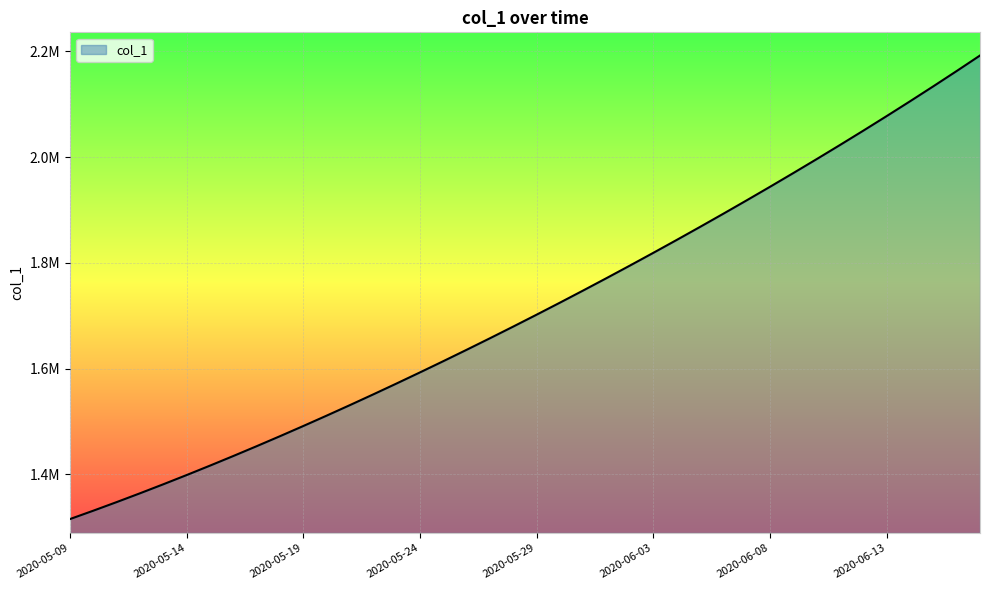

Rank the categories by value from lowest to highest.

2020-05-09, 2020-05-10, 2020-05-11, 2020-05-12, 2020-05-13, 2020-05-14, 2020-05-15, 2020-05-16, 2020-05-17, 2020-05-18, 2020-05-19, 2020-05-20, 2020-05-21, 2020-05-22, 2020-05-23, 2020-05-24, 2020-05-25, 2020-05-26, 2020-05-27, 2020-05-28, 2020-05-29, 2020-05-30, 2020-05-31, 2020-06-01, 2020-06-02, 2020-06-03, 2020-06-04, 2020-06-05, 2020-06-06, 2020-06-07, 2020-06-08, 2020-06-09, 2020-06-10, 2020-06-11, 2020-06-12, 2020-06-13, 2020-06-14, 2020-06-15, 2020-06-16, 2020-06-17